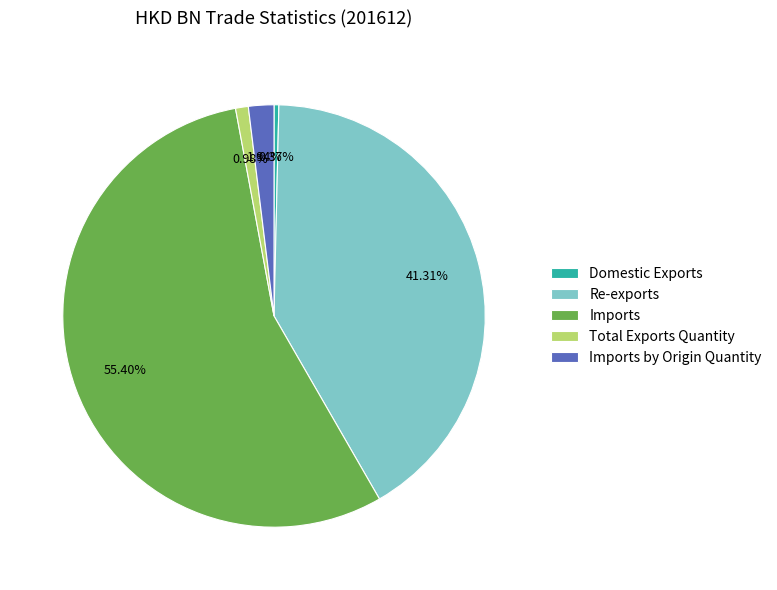

What is the majority slice?

Imports